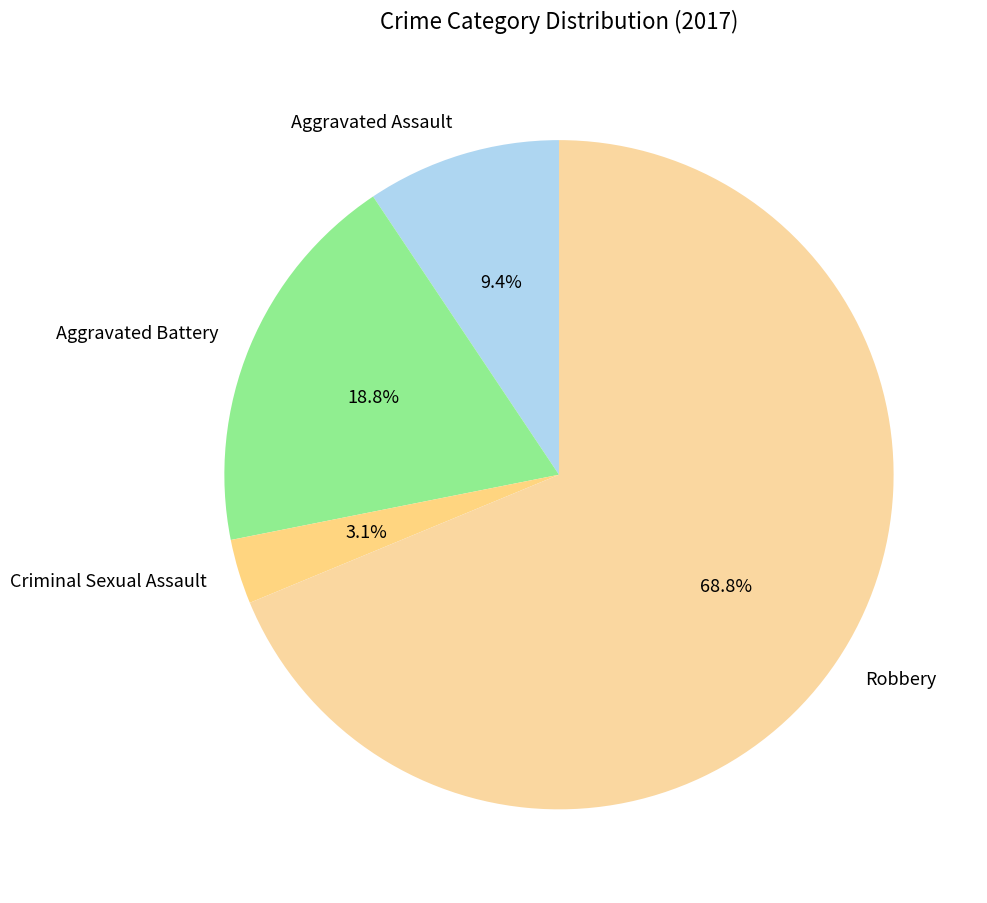

To the nearest percent, what is the difference between the largest and smallest slice percentages?

66%